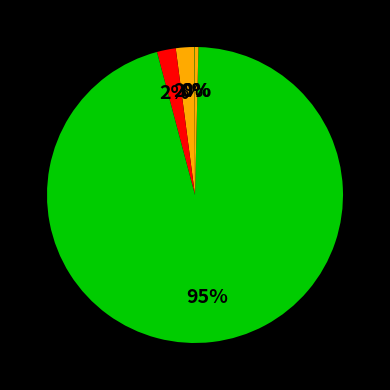

Rank the categories by value from highest to lowest.

Training Time, SMAPE, MAPE, Inference Time, MSE